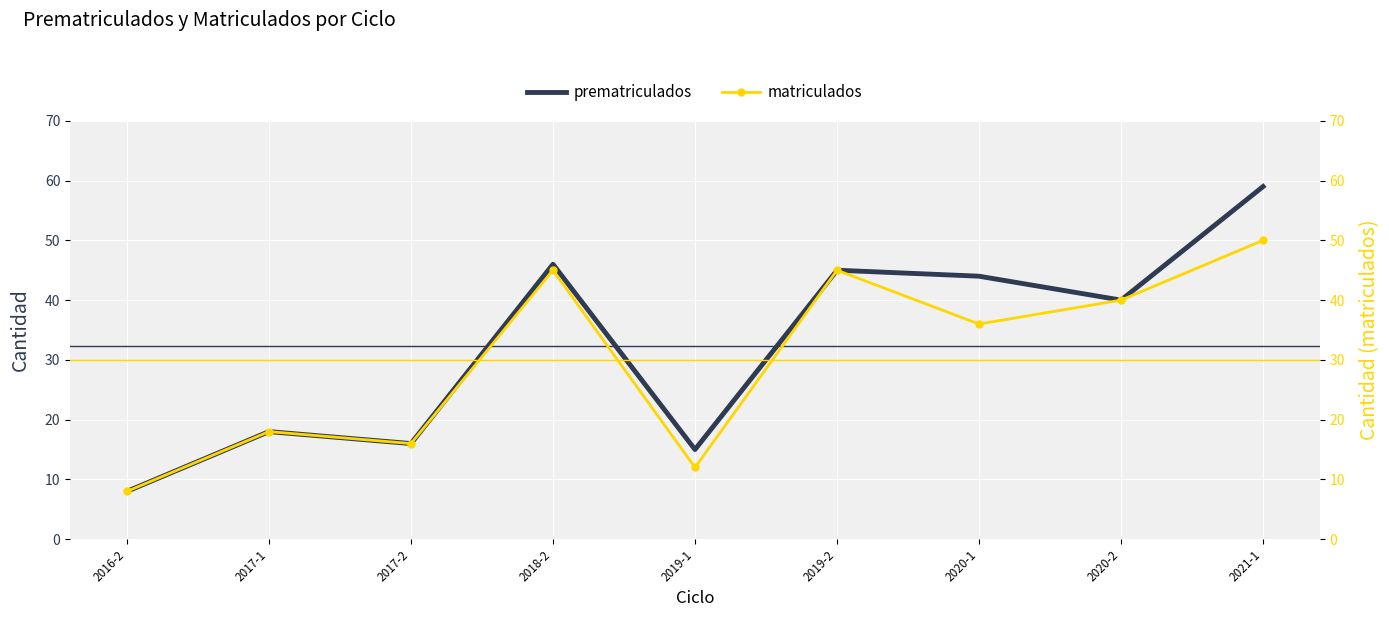

How many series are shown in this chart?

2